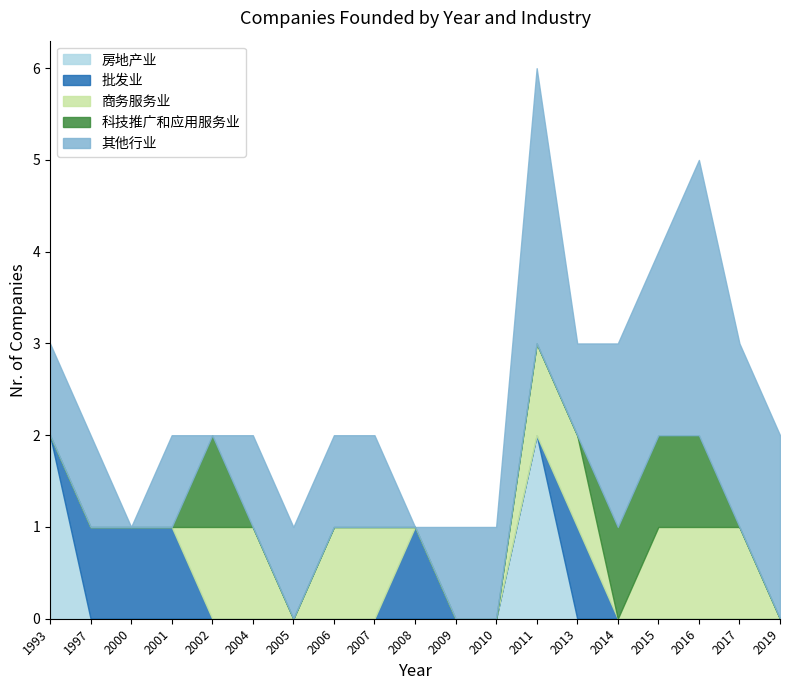

At which label is 商务服务业 closest to 0?

1993